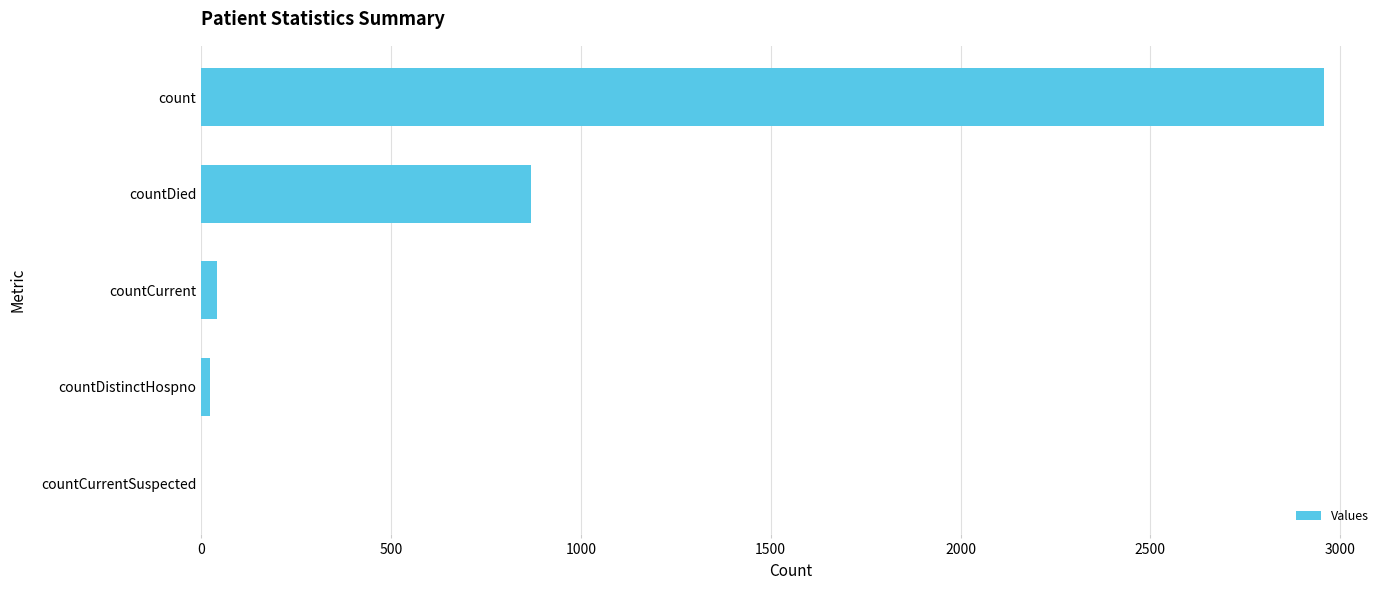

What is the maximum value shown in the chart?

2957